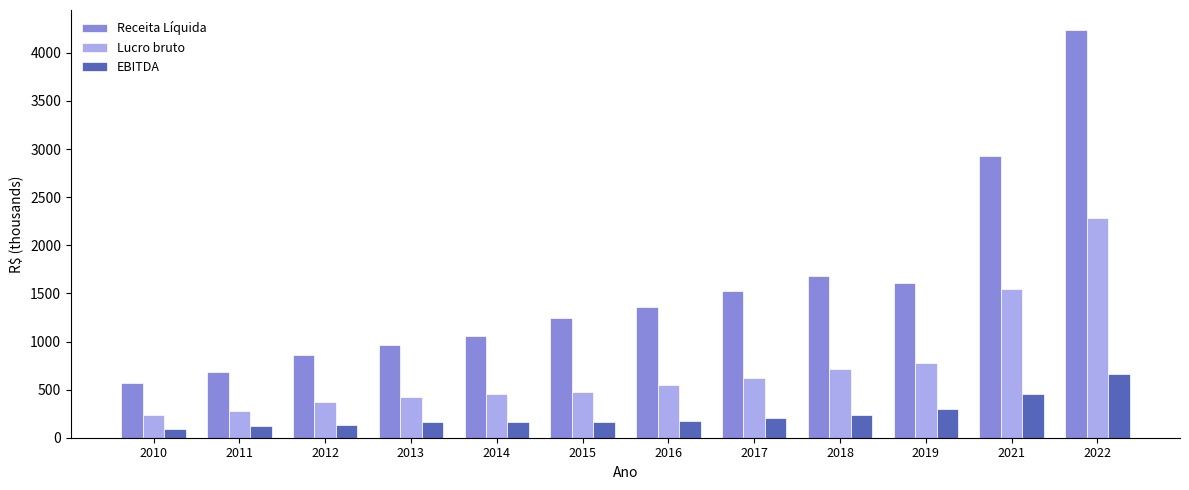

True or false: Receita Líquida has a value of 2861.6 at 2018.

False